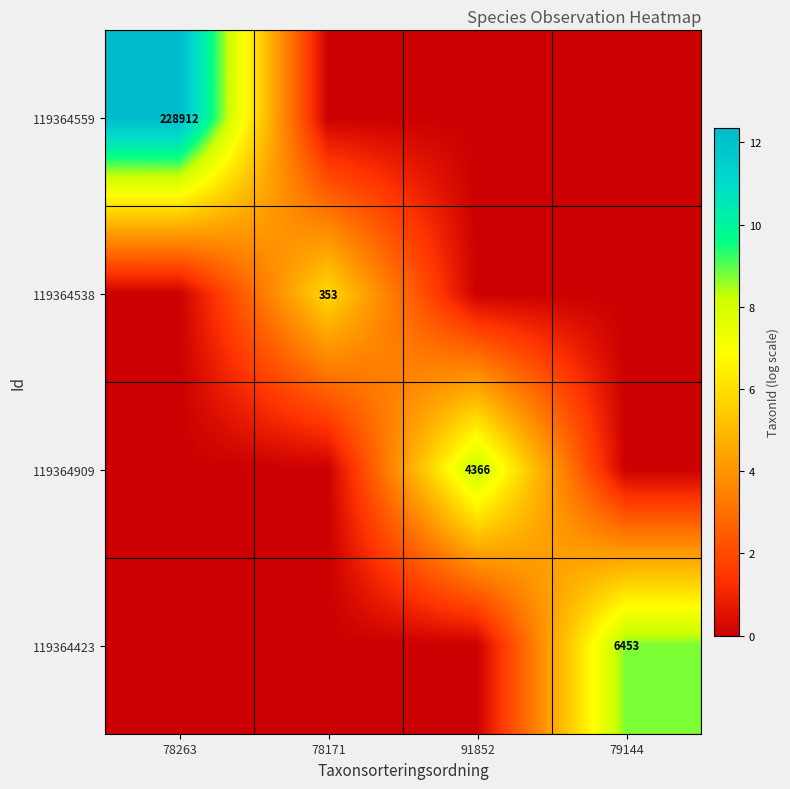

Is it true that 119364909 equals 4366 at 91852?

True